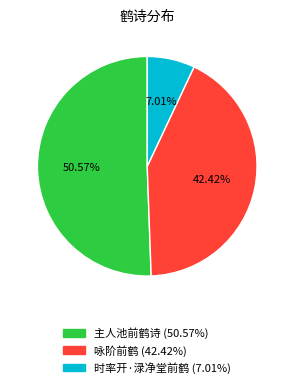

What is the ratio of the value at 咏阶前鹤 to the value at 时率开·渌净堂前鹤?

6.1